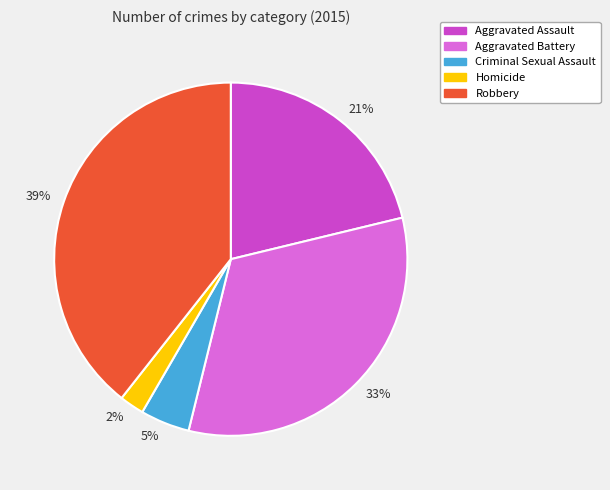

True or false: Aggravated Assault accounts for 8% of the total.

False